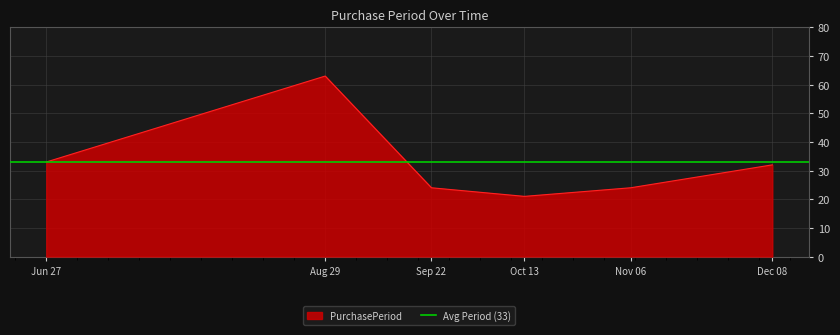

What is the value of the 3rd point from the left?

24